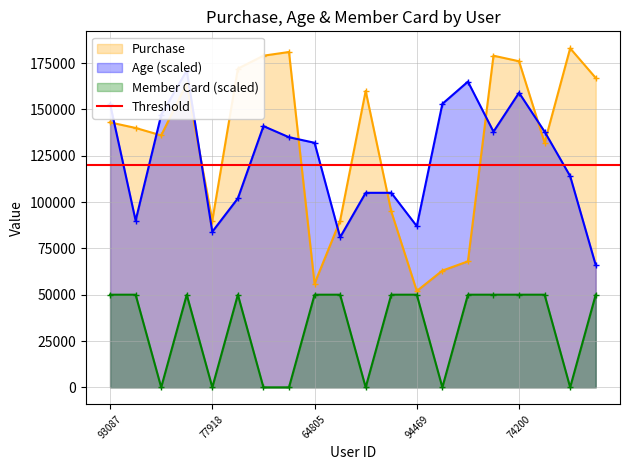

Where is Age nearest to the value 118500?

81929